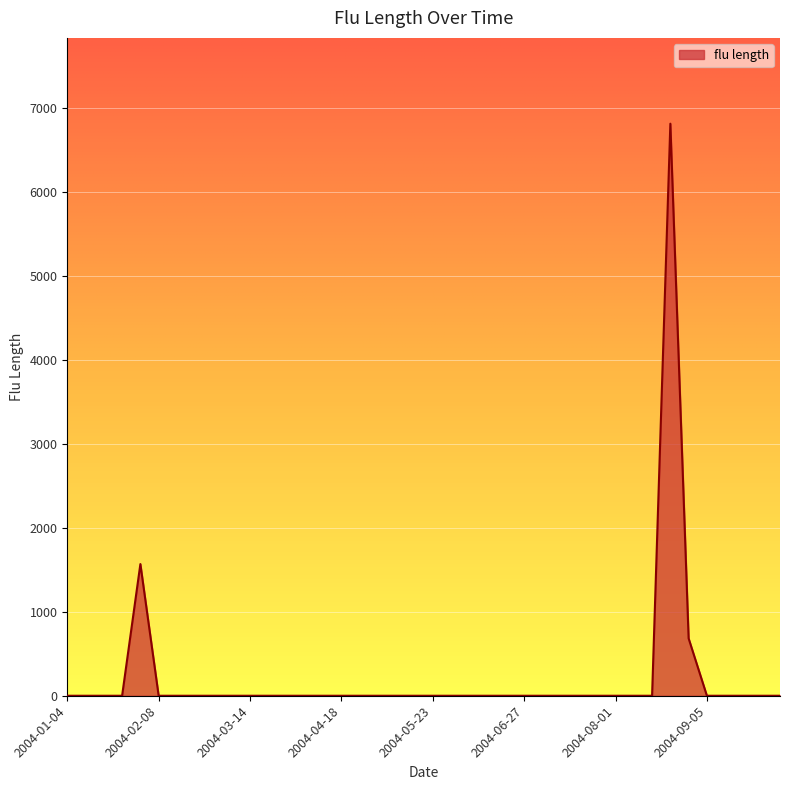

What is the maximum value shown in the chart?

6810.2